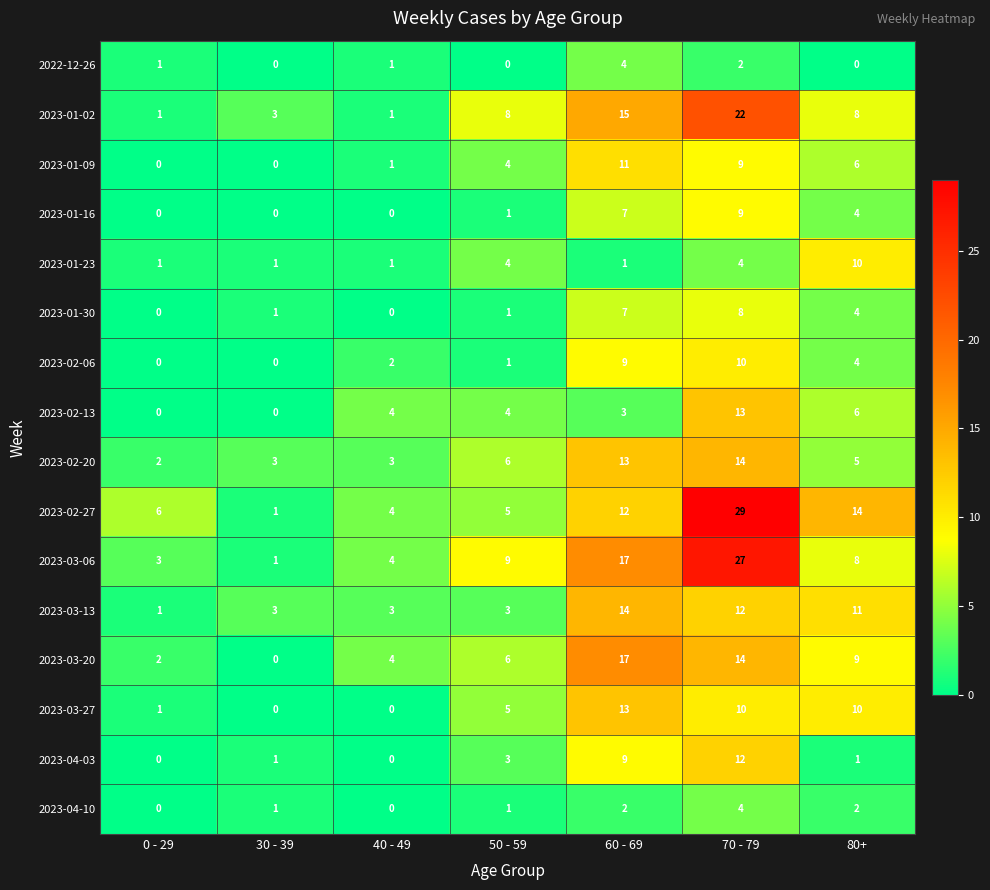

Which series has the largest range (max minus min)?

2023-02-27